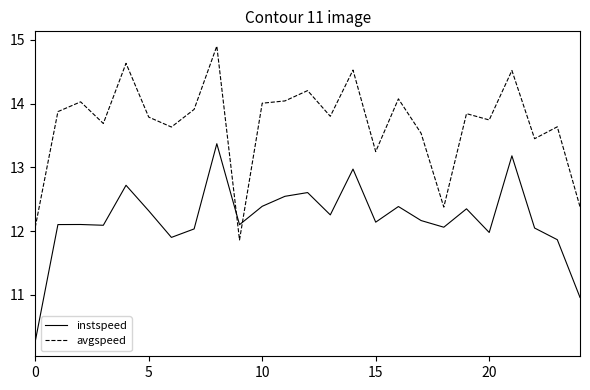

Does the chart have visible grid lines?

No